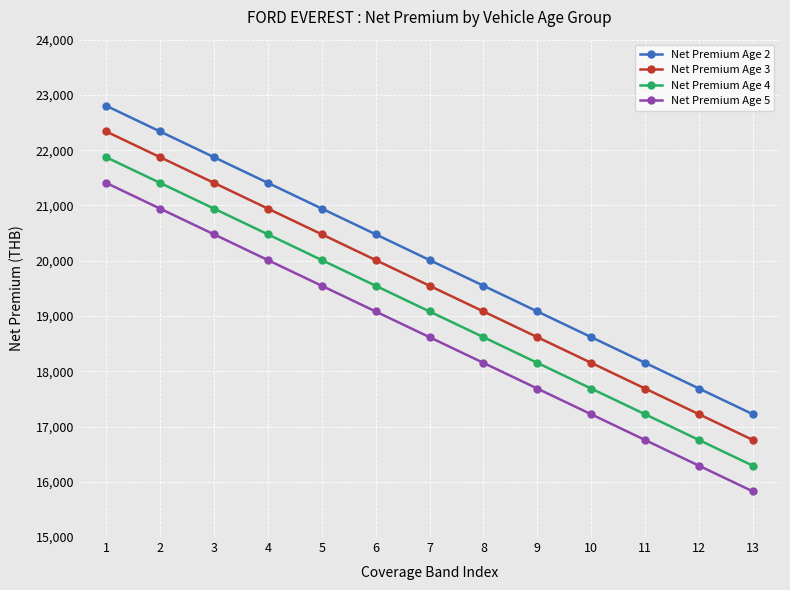

What is the total value across all series at 12?

67950.3